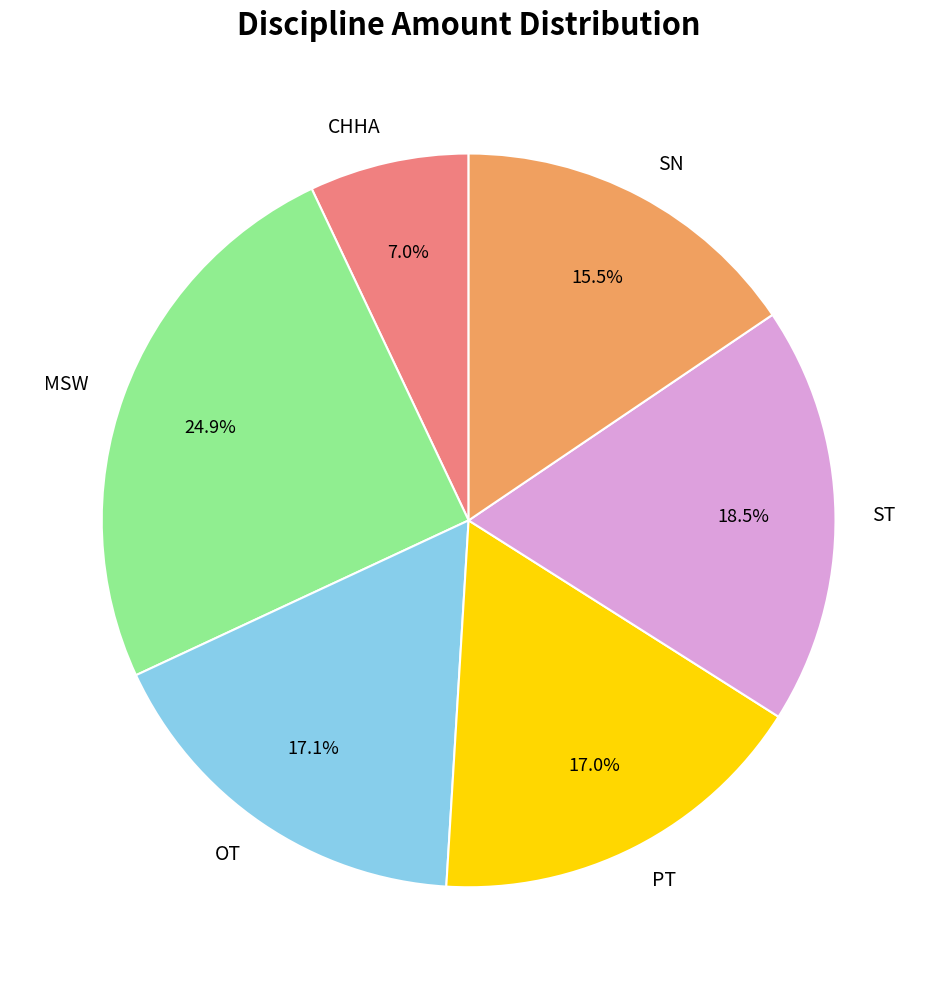

Does SN represent more than half of the total?

No